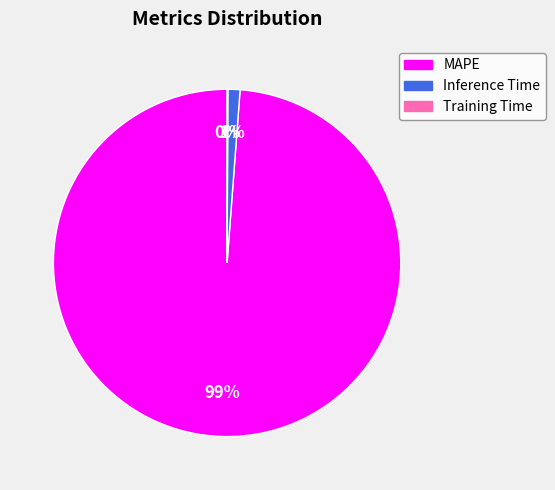

Combined, do Inference Time and MAPE account for over 50%?

Yes